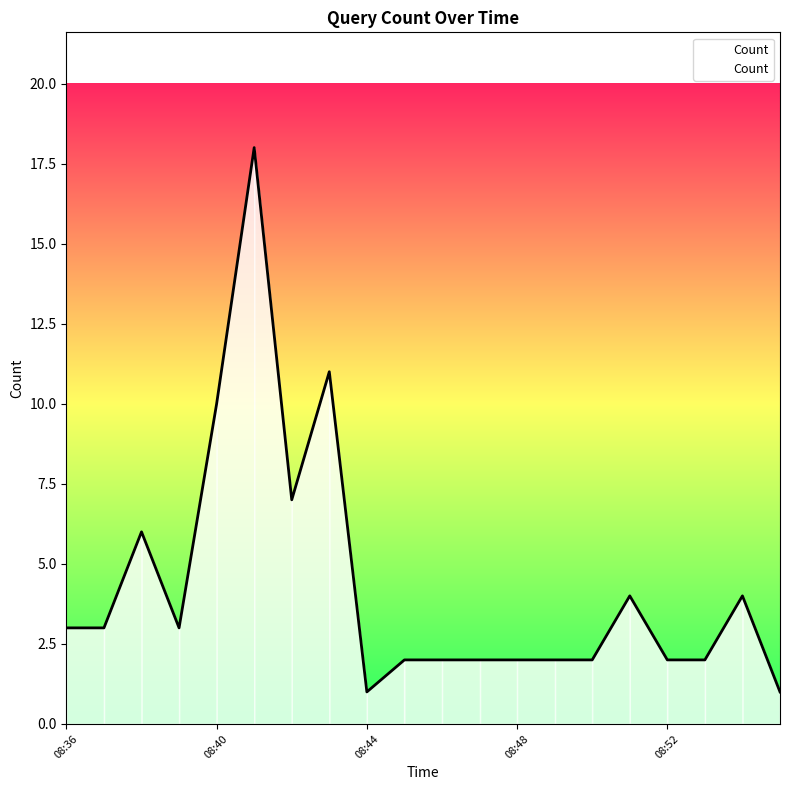

What is the maximum value shown in the chart?

18